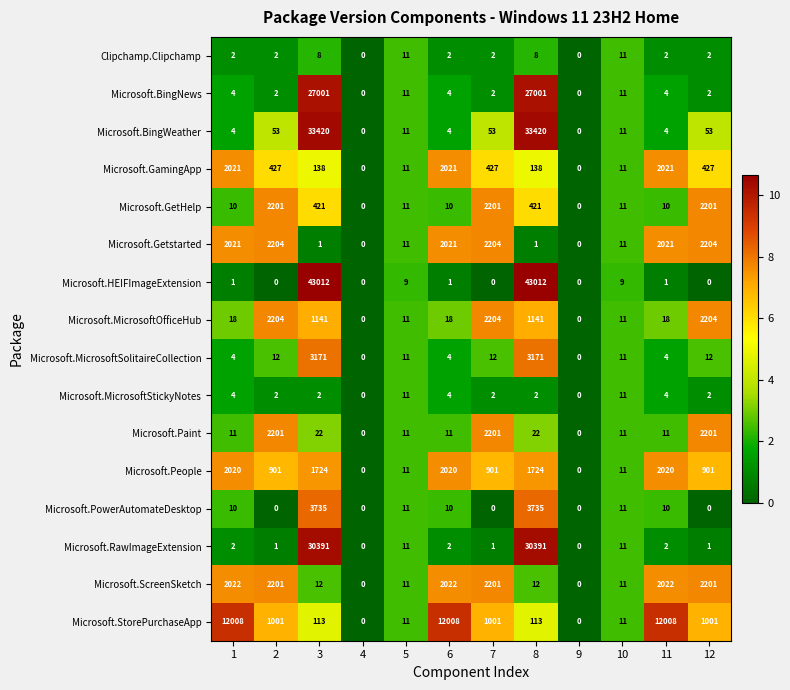

How many data points does each series have?

12